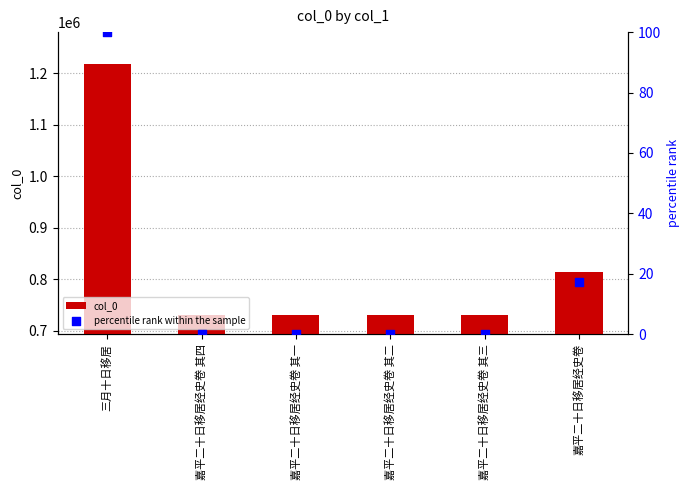

What are all the series names shown in the legend?

col_0, percentile rank within the sample